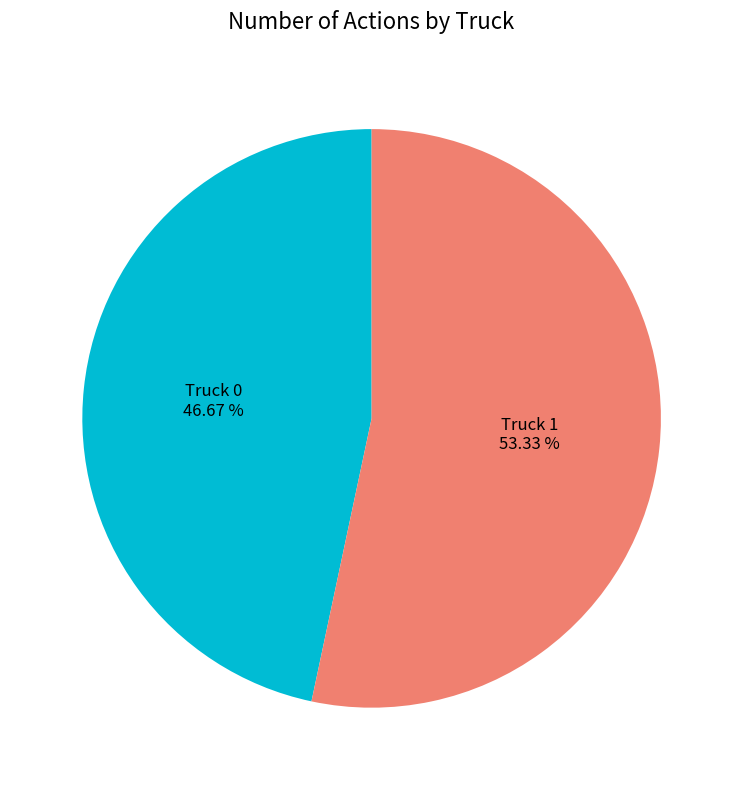

Between Truck 0 and Truck 1, which is larger?

Truck 1